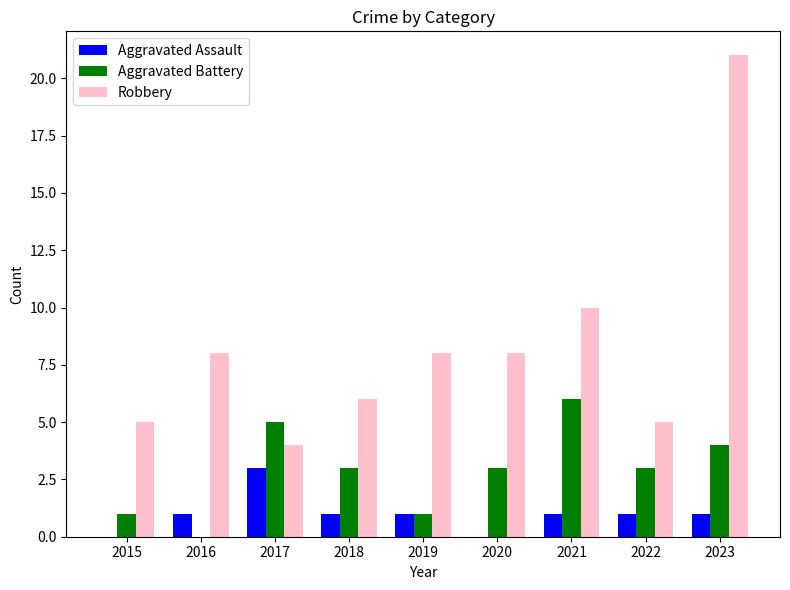

Are the bars grouped side by side (vs. stacked)?

Yes